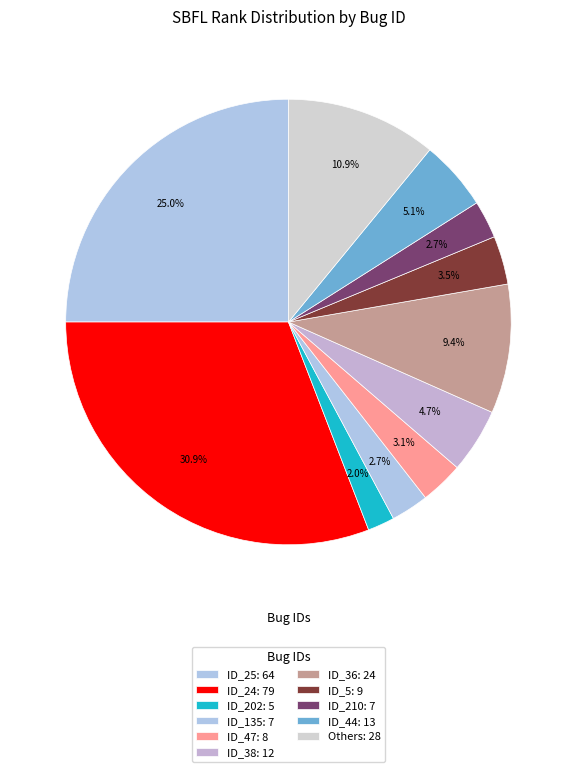

How many segments does this pie chart have?

11